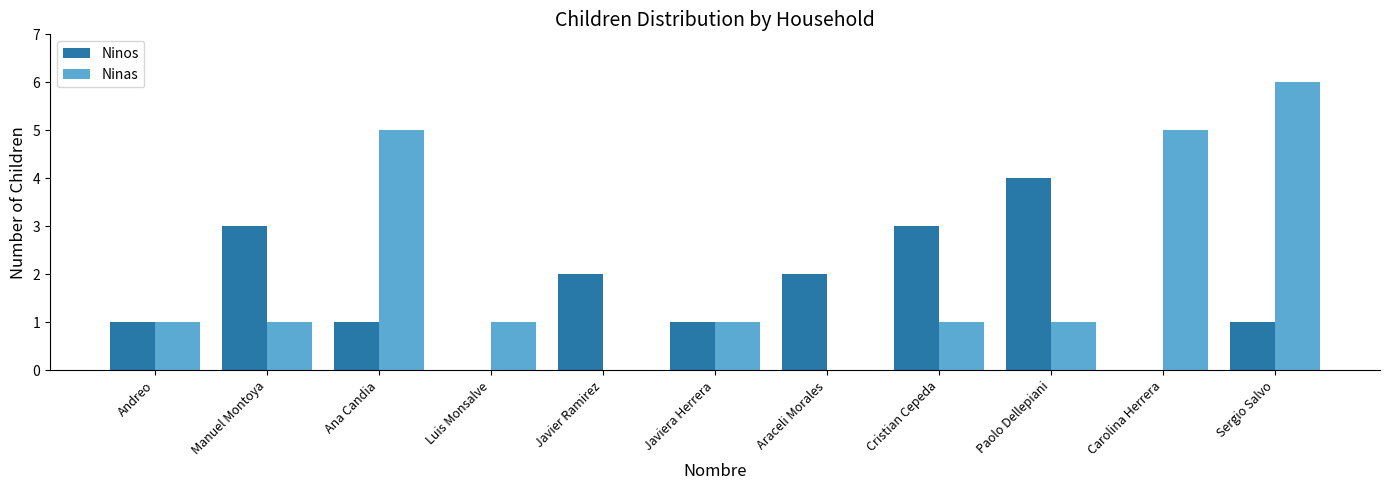

Reading left to right, extract all data points from this chart.

Ninos: 1	3	1	0	2	1	2	3	4	0	1
Ninas: 1	1	5	1	0	1	0	1	1	5	6